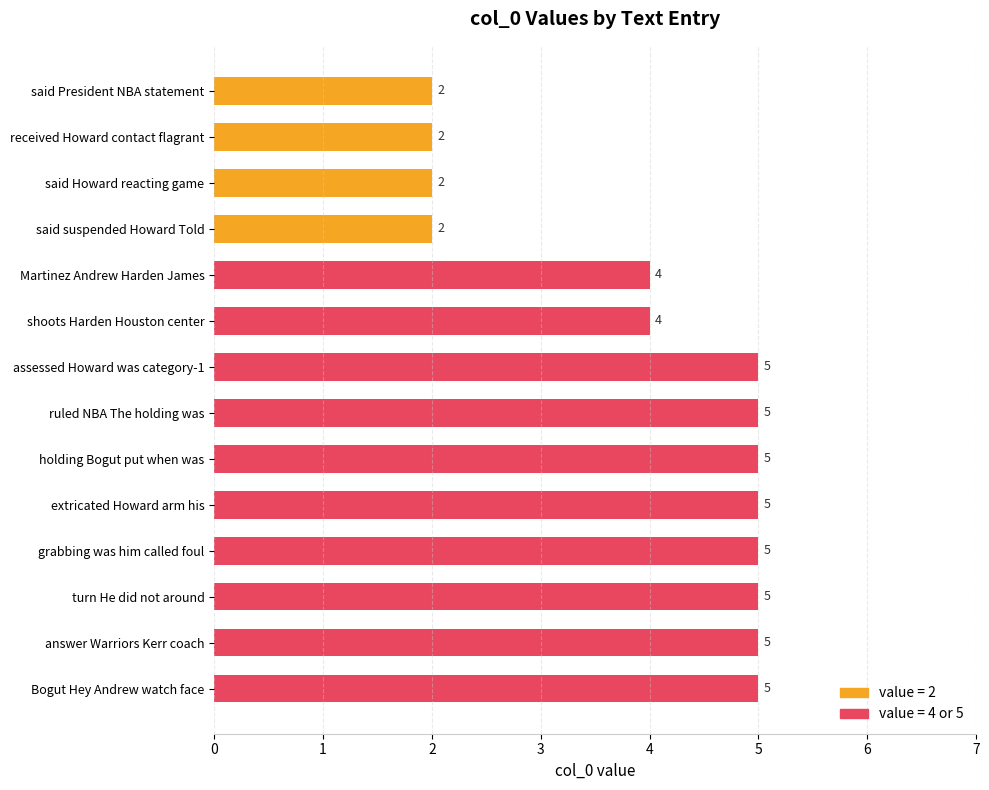

Rank the categories by value from lowest to highest.

said President NBA statement, received Howard contact flagrant, said Howard reacting game, said suspended Howard Told, Martinez Andrew Harden James, shoots Harden Houston center, assessed Howard was category-1, ruled NBA The holding was, holding Bogut put when was, extricated Howard arm his, grabbing was him called foul, turn He did not around, answer Warriors Kerr coach, Bogut Hey Andrew watch face